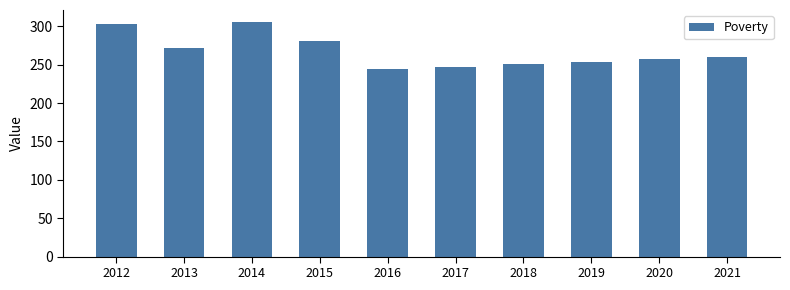

What is the value of the 3rd bar from the left?

306